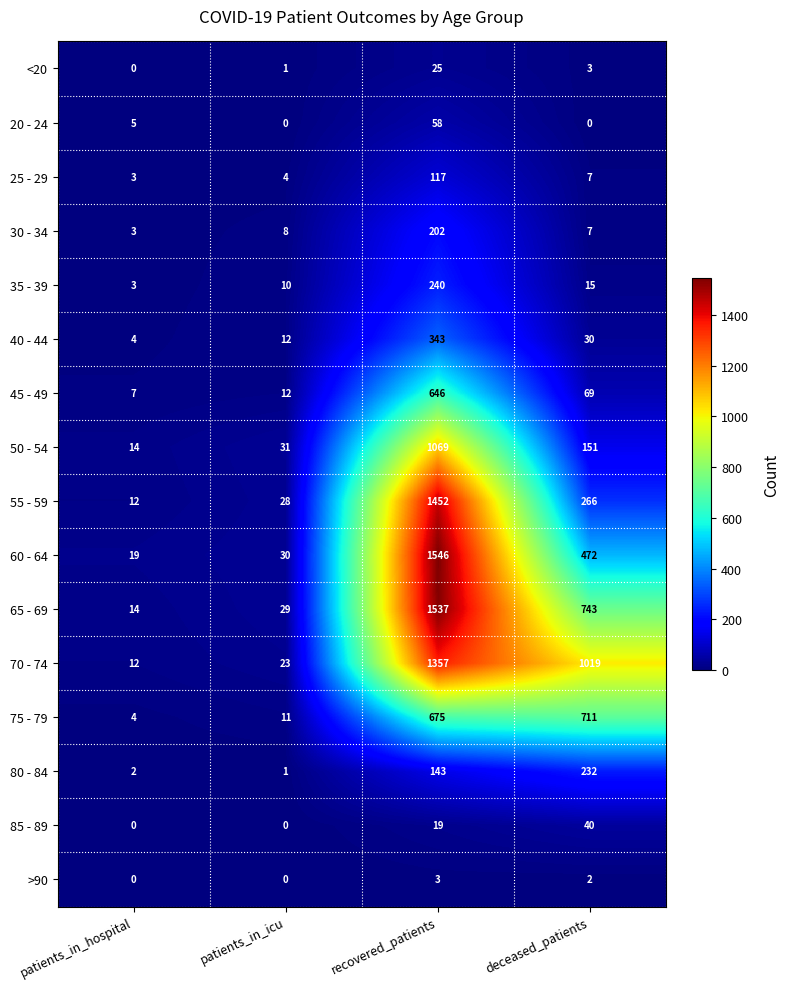

Where is 55 - 59 nearest to the value 732?

deceased_patients